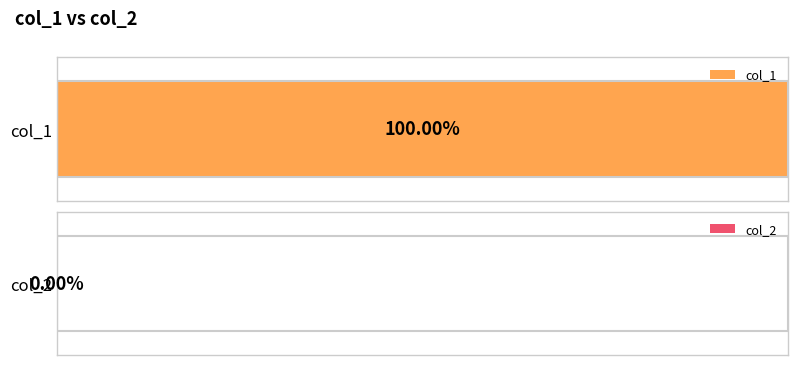

At 3, list the series in order from largest to smallest.

col_1, col_2